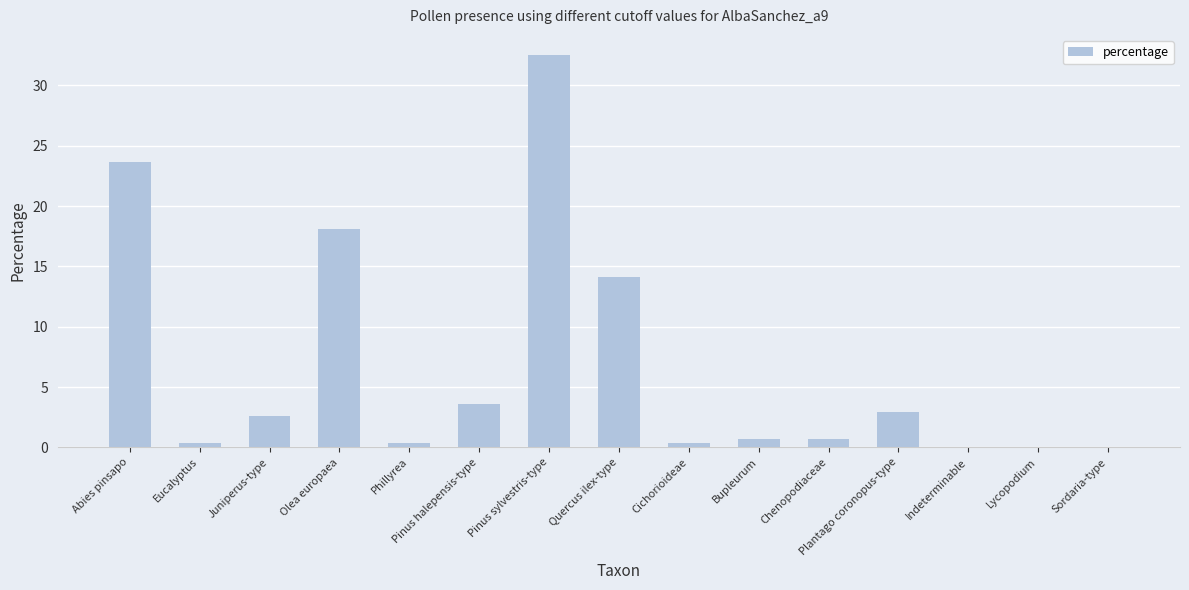

Which label corresponds to the largest value in the chart?

Pinus sylvestris-type